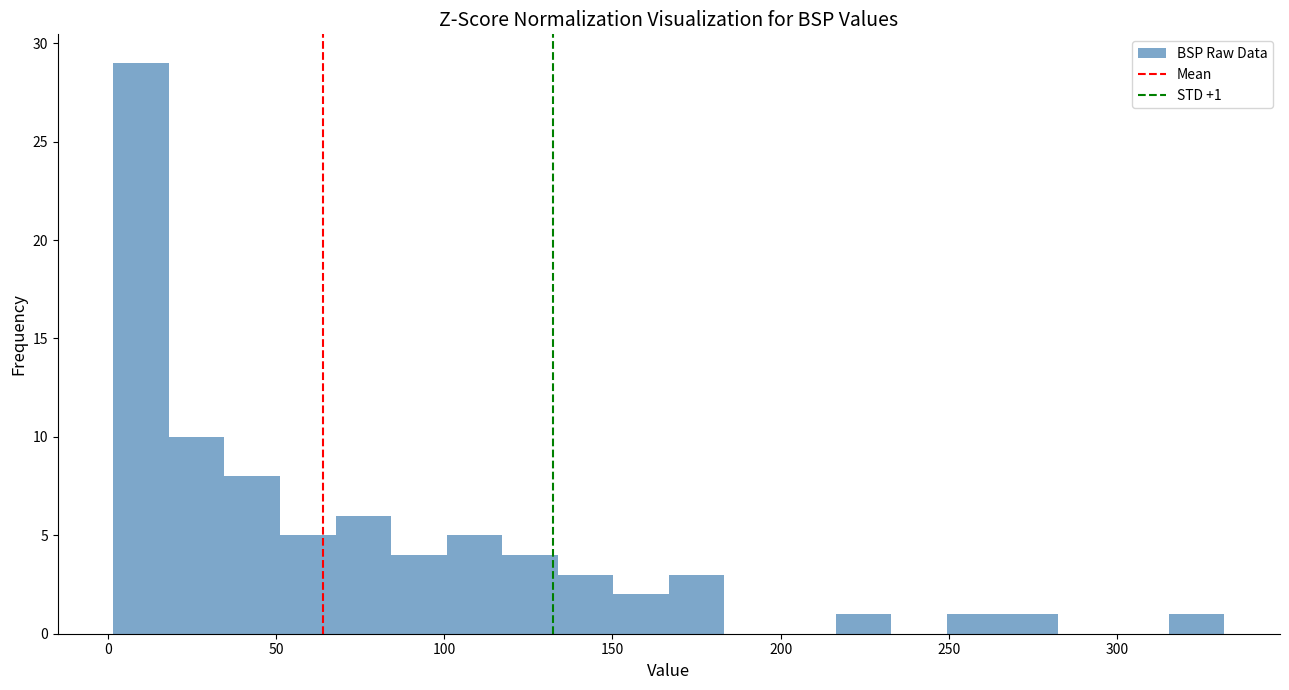

Read against the x-axis, roughly where is the centre of the tallest bar?

10